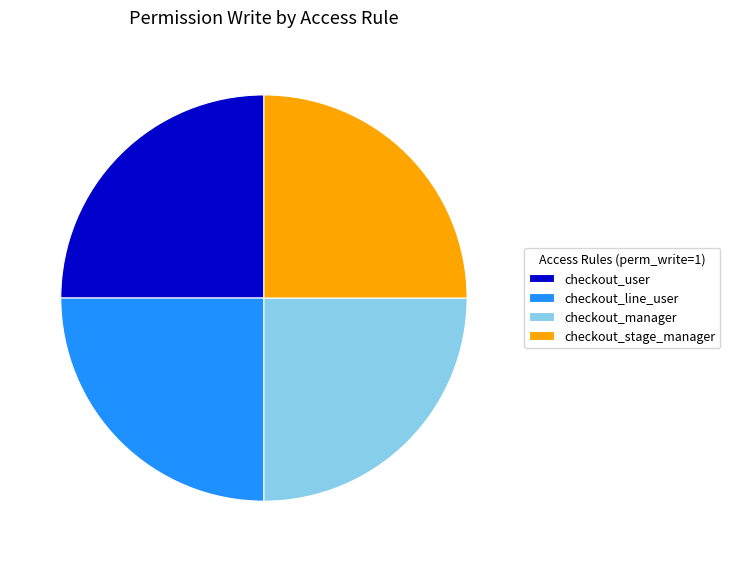

Is there any slice that represents more than half of the pie?

No